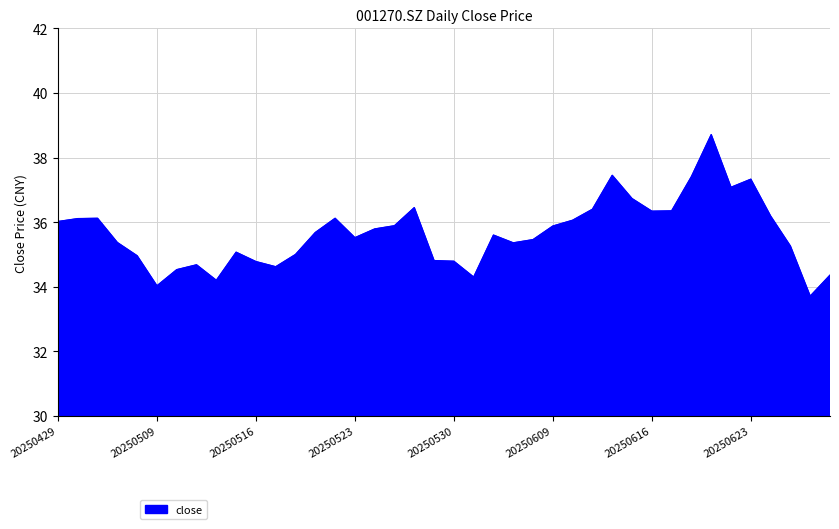

What is the greatest value displayed?

38.7